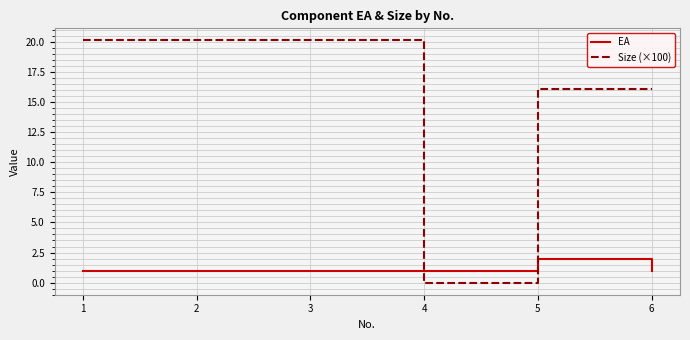

True or false: Size (×100) has a value of 20.1 at 1.

True